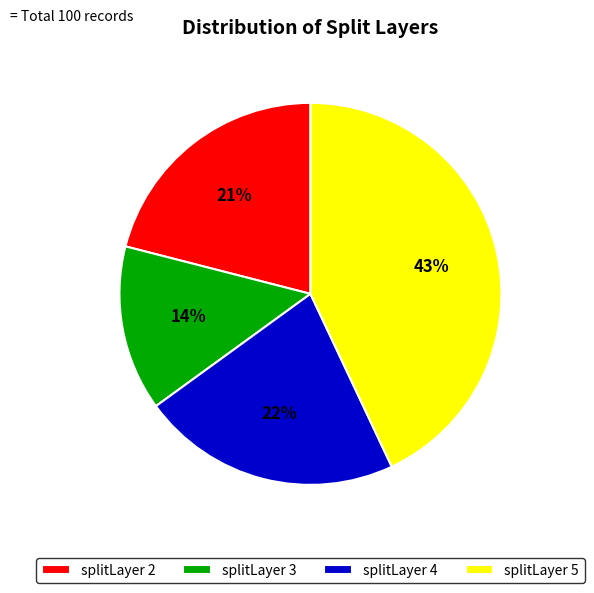

What is the largest slice in the pie chart?

splitLayer 5